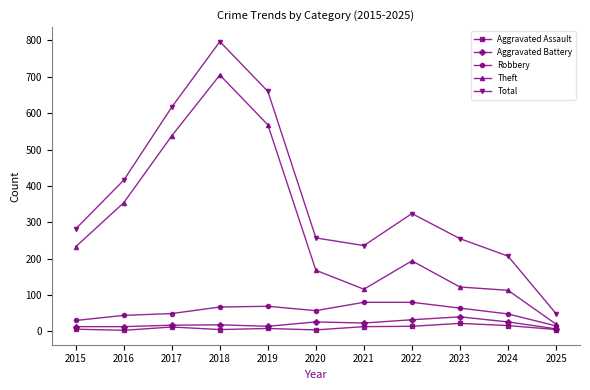

What is the difference between the Robbery values at 2025 and 2015?

15